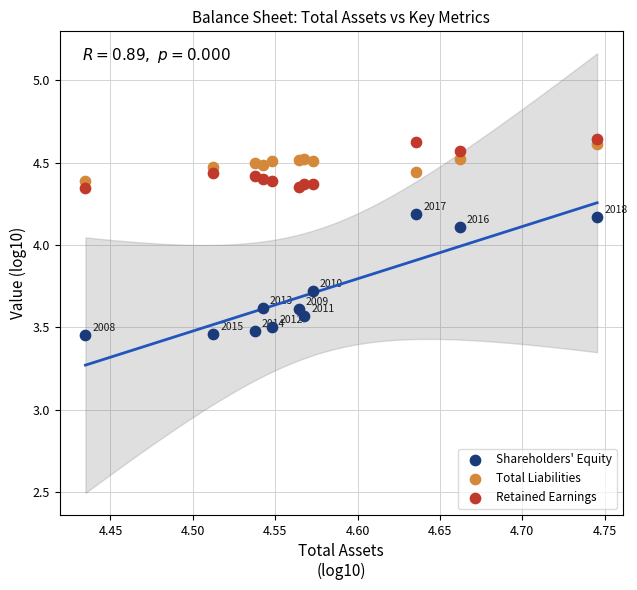

What is the X range (max minus min) for the scatter plot?

0.3